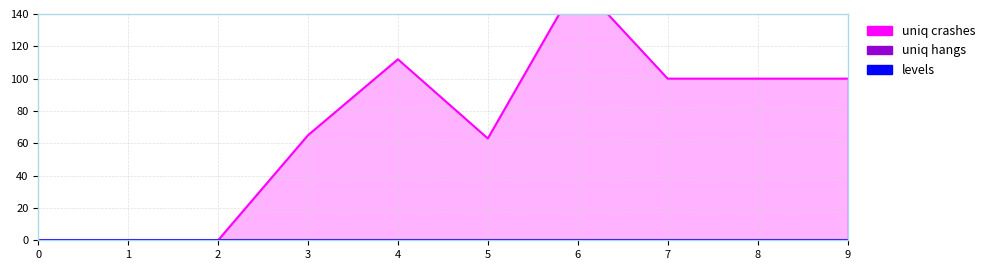

At which category is the sum across all series the highest?

6